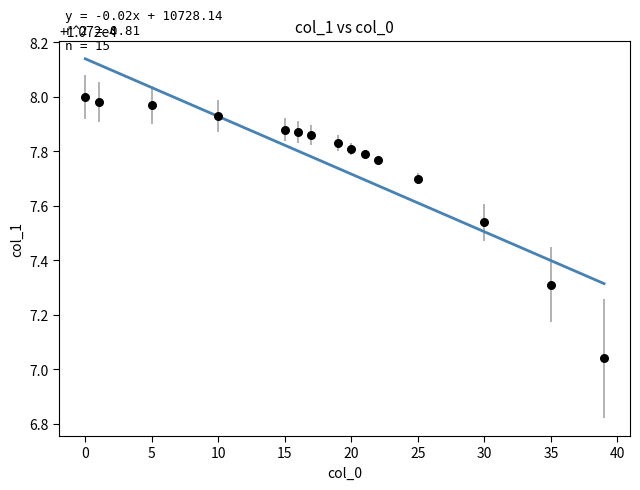

What is the range of Y values (max minus min)?

1.0